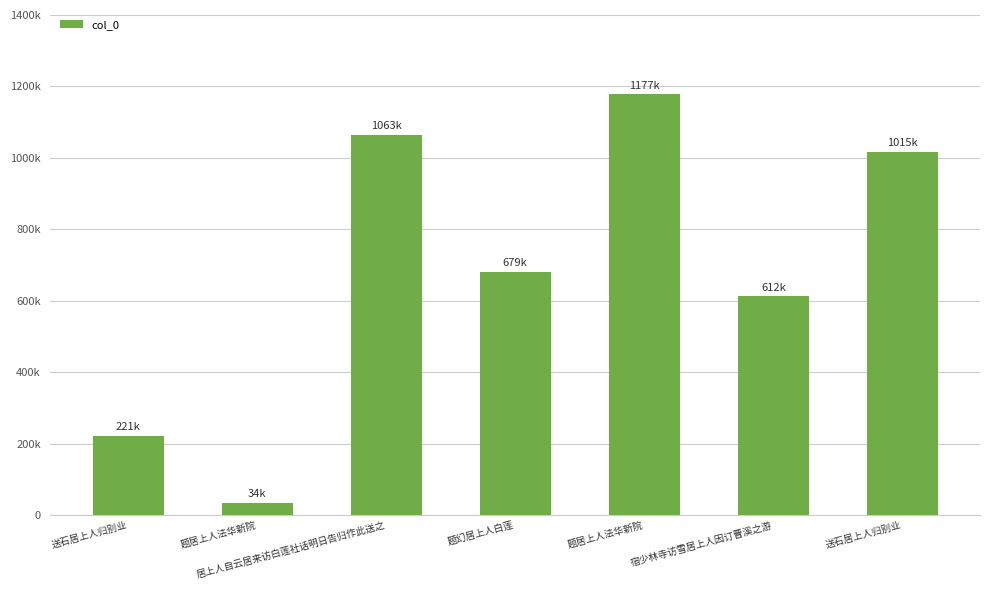

Which label corresponds to the smallest value in the chart?

题居上人法华新院